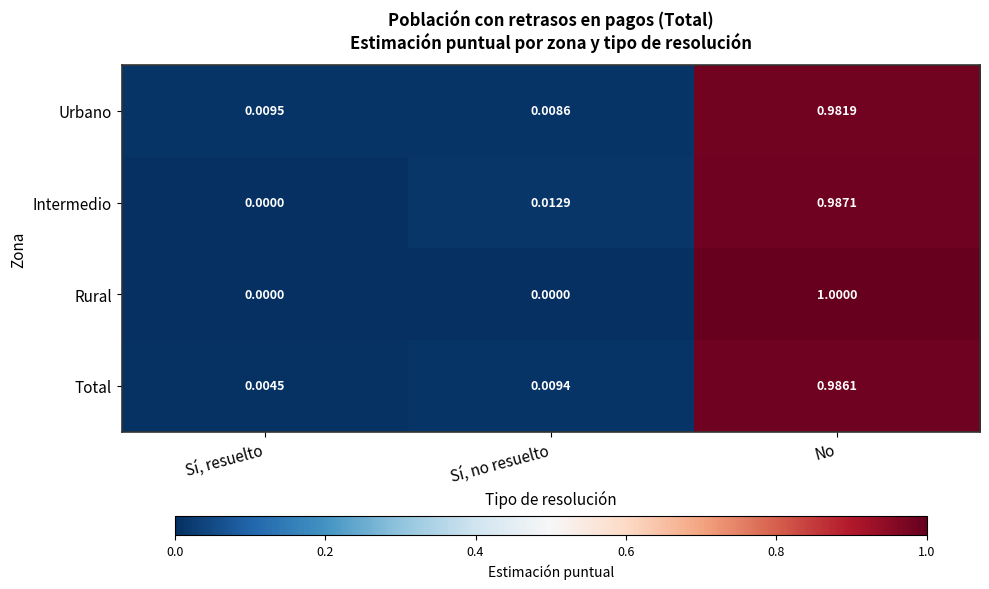

Which series has the widest spread of values?

Rural